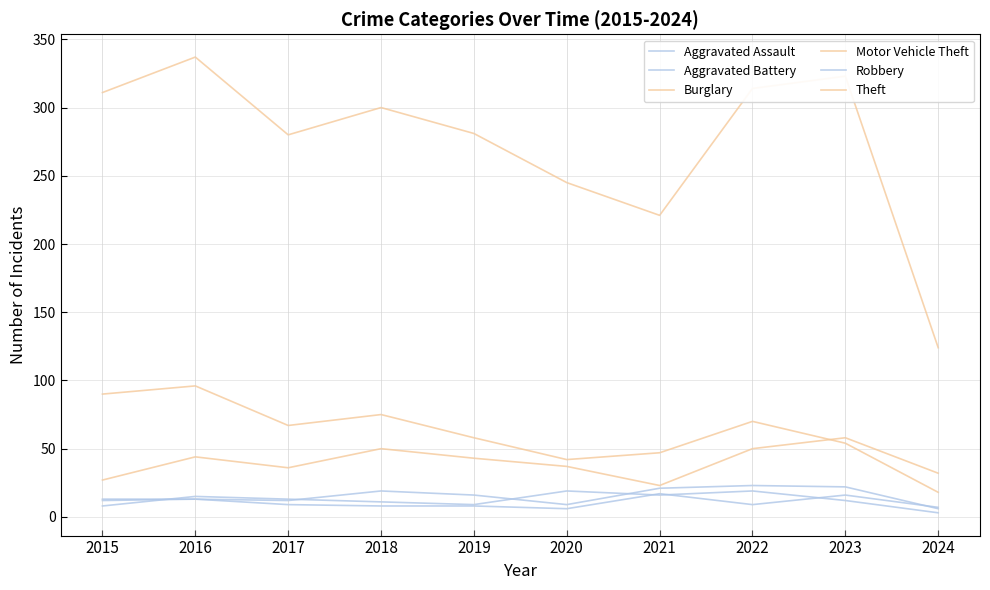

How many lines are shown in the chart?

6